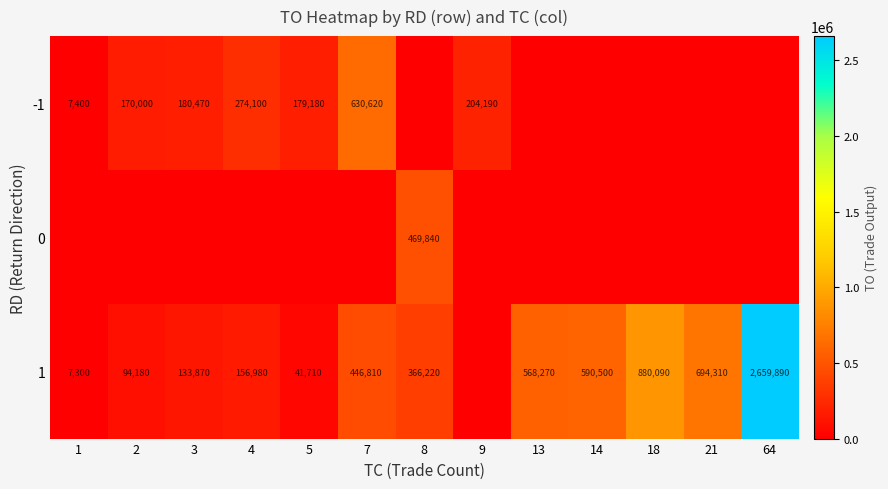

The 1 series shows 666127 at 7. True or false?

False